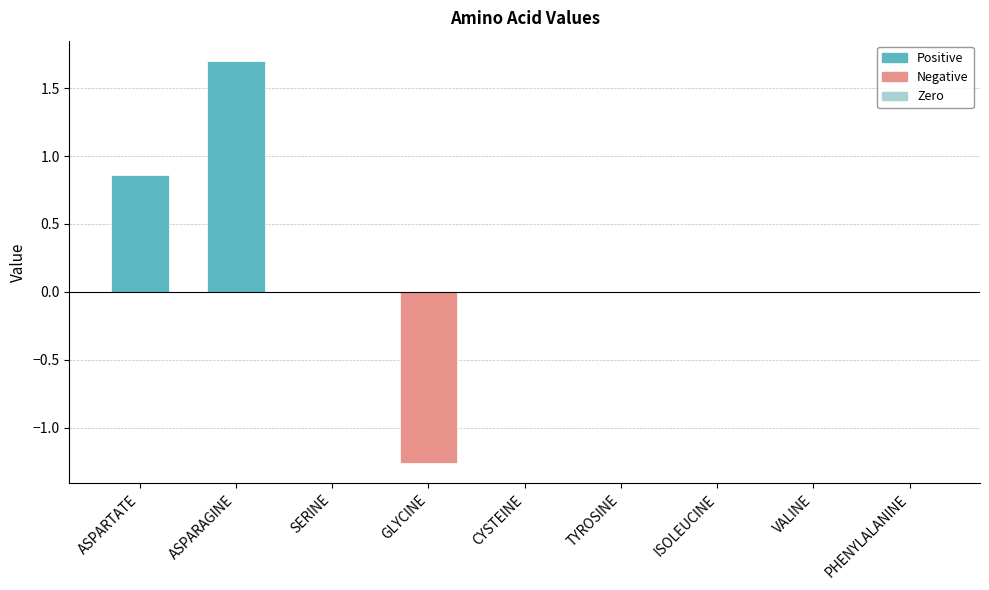

Which label corresponds to the largest value in the chart?

ASPARAGINE